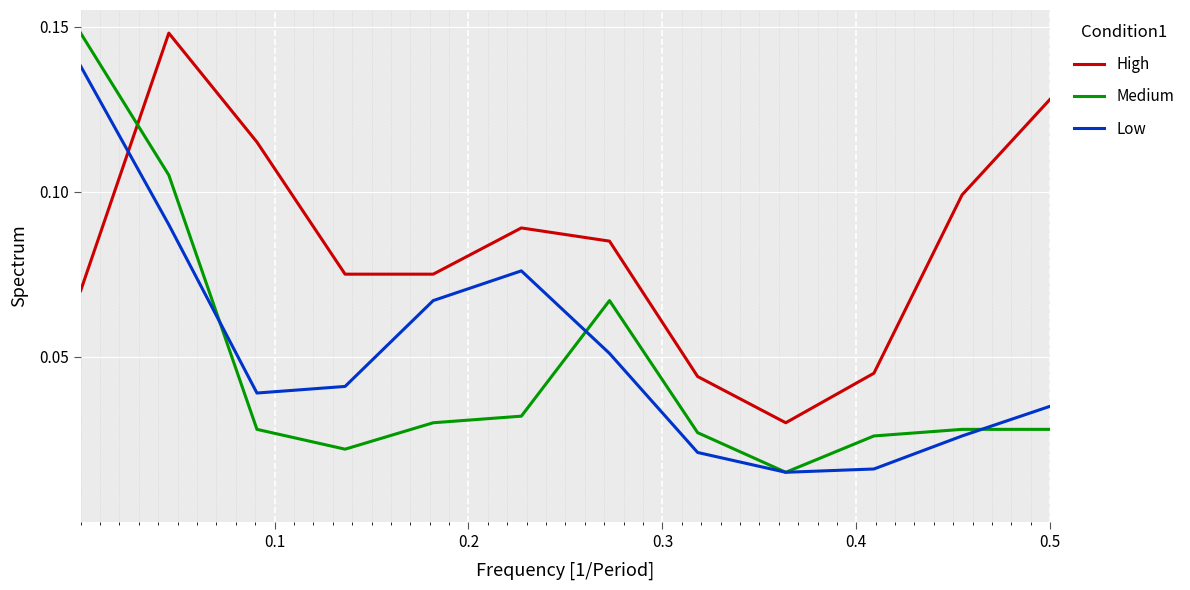

Which series ends up on top after the final intersection of Medium and High?

High